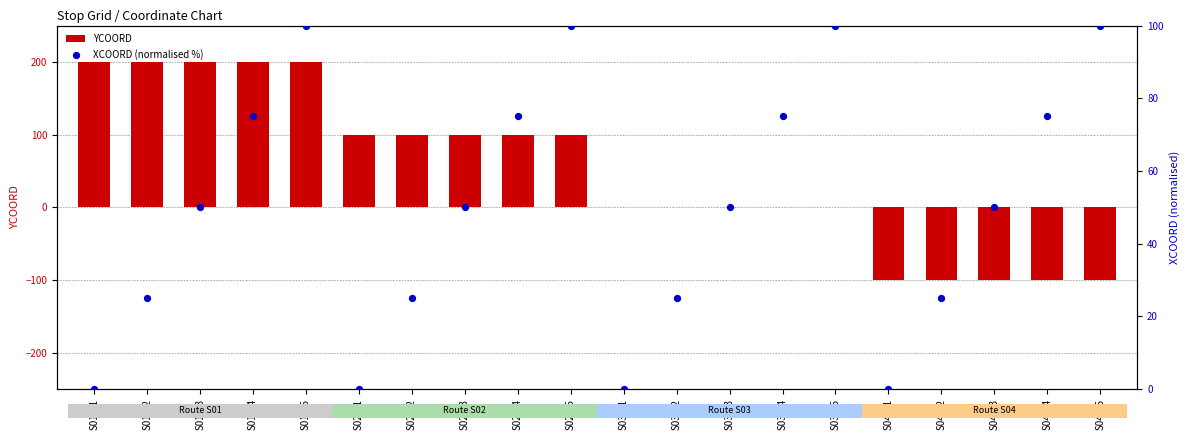

Which series reaches the minimum Y coordinate?

YCOORD